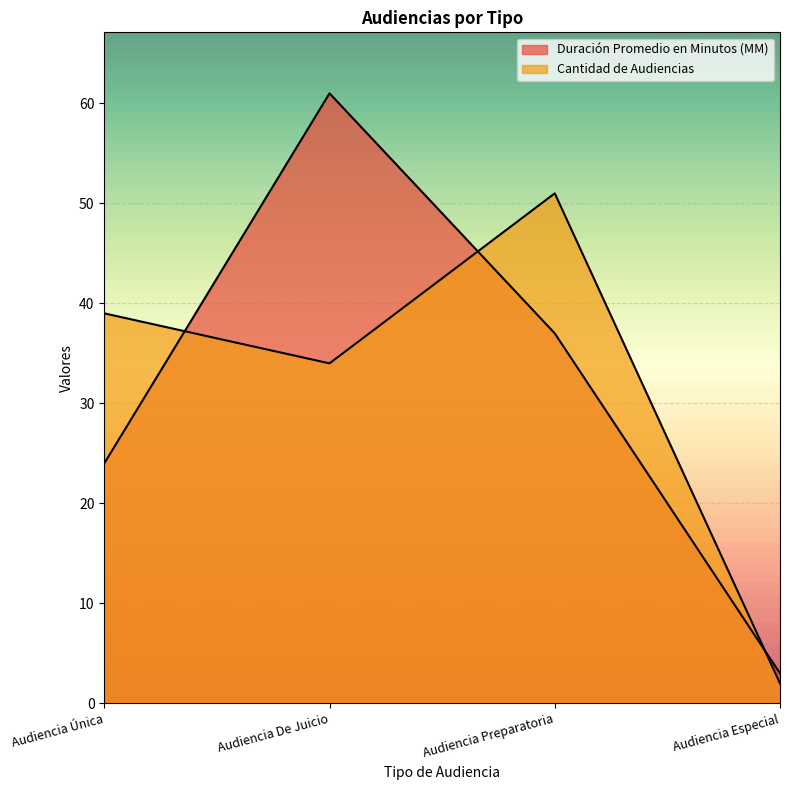

Reading left to right, what are all the values shown in this chart?

Duración Promedio en Minutos (MM): Audiencia Única=24	Audiencia De Juicio=61	Audiencia Preparatoria=37	Audiencia Especial=3
Cantidad de Audiencias: Audiencia Única=39	Audiencia De Juicio=34	Audiencia Preparatoria=51	Audiencia Especial=2